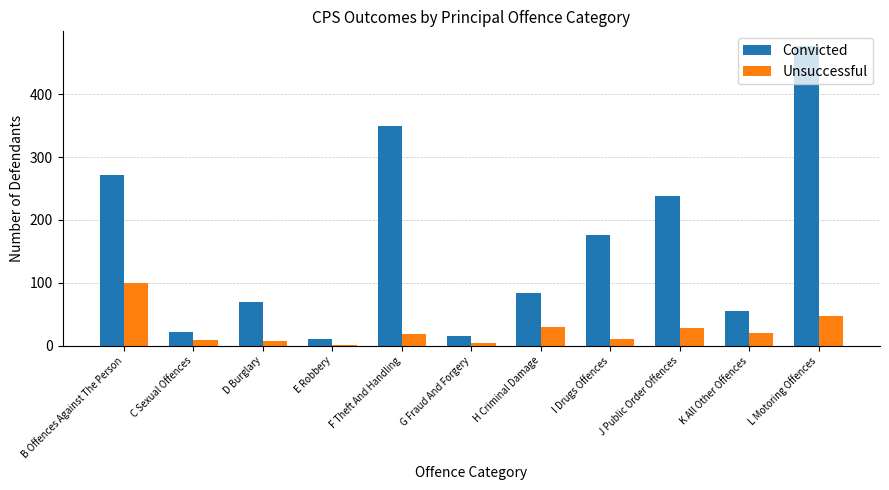

How many distinct data groups are displayed?

2